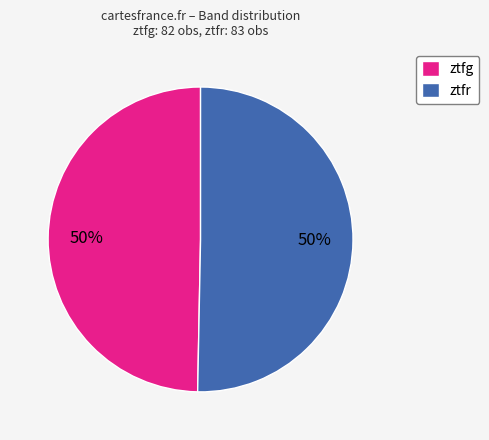

To the nearest percent, what is the average slice percentage?

50%